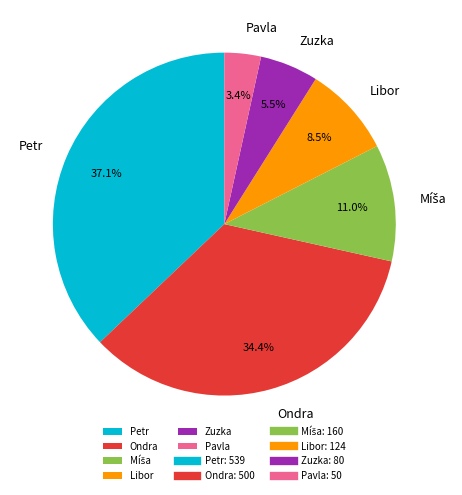

Which slice is the largest?

Petr